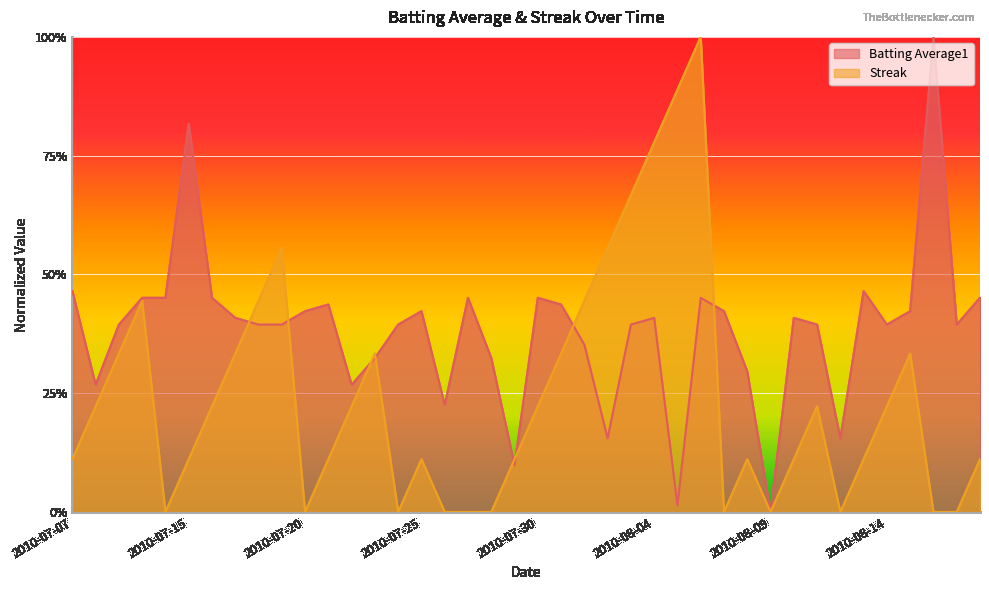

What is the approximate value of Streak at 2010-08-06?

1.0